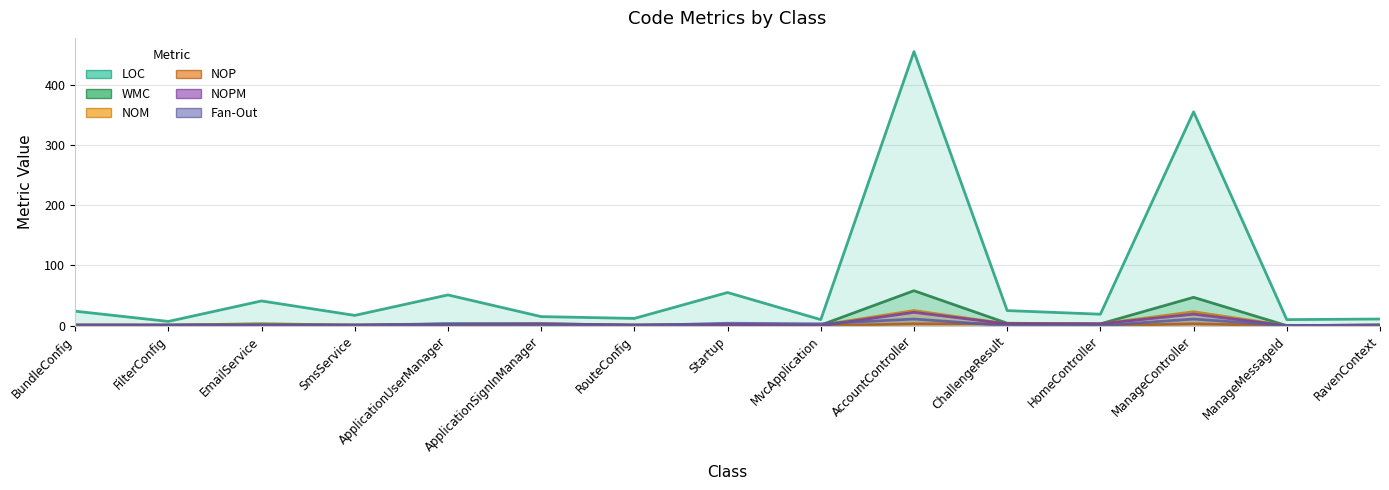

Rank the categories by Fan-Out value from lowest to highest.

BundleConfig, FilterConfig, EmailService, SmsService, RouteConfig, ChallengeResult, HomeController, ManageMessageId, RavenContext, ApplicationSignInManager, ApplicationUserManager, MvcApplication, Startup, AccountController, ManageController